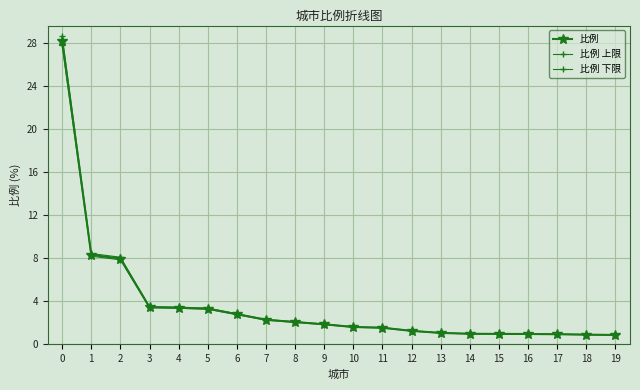

Which category has the lowest value across all series?

19